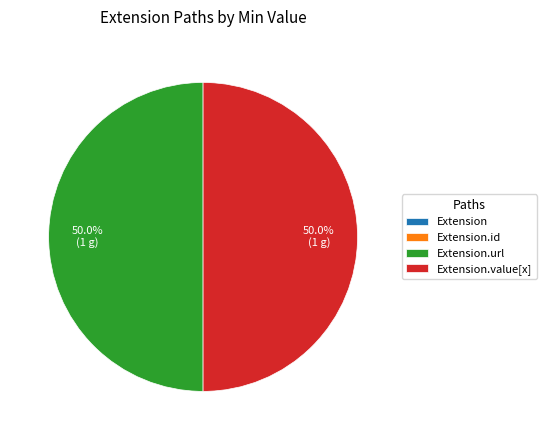

Is the sum of Extension.value[x] and Extension.url greater than half?

Yes